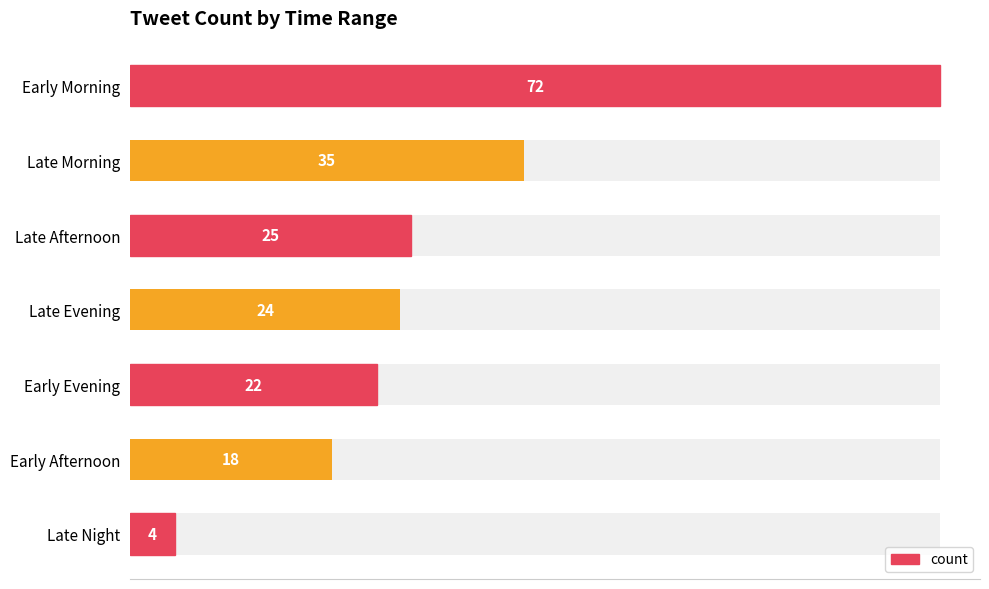

Read the value at Early Morning.

72